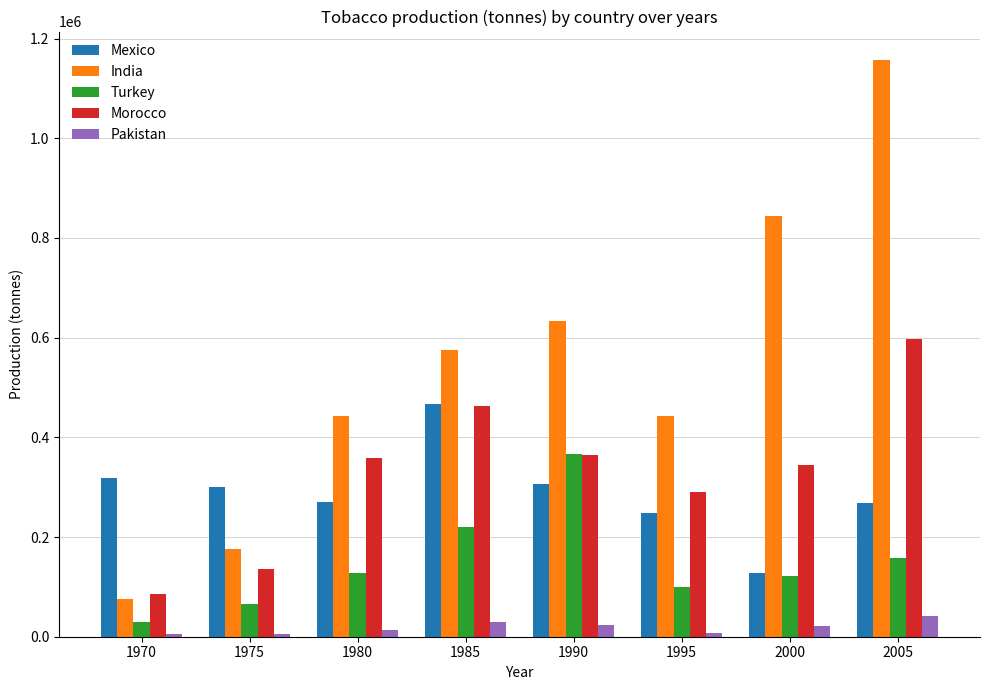

What is the greatest value displayed?

1156227